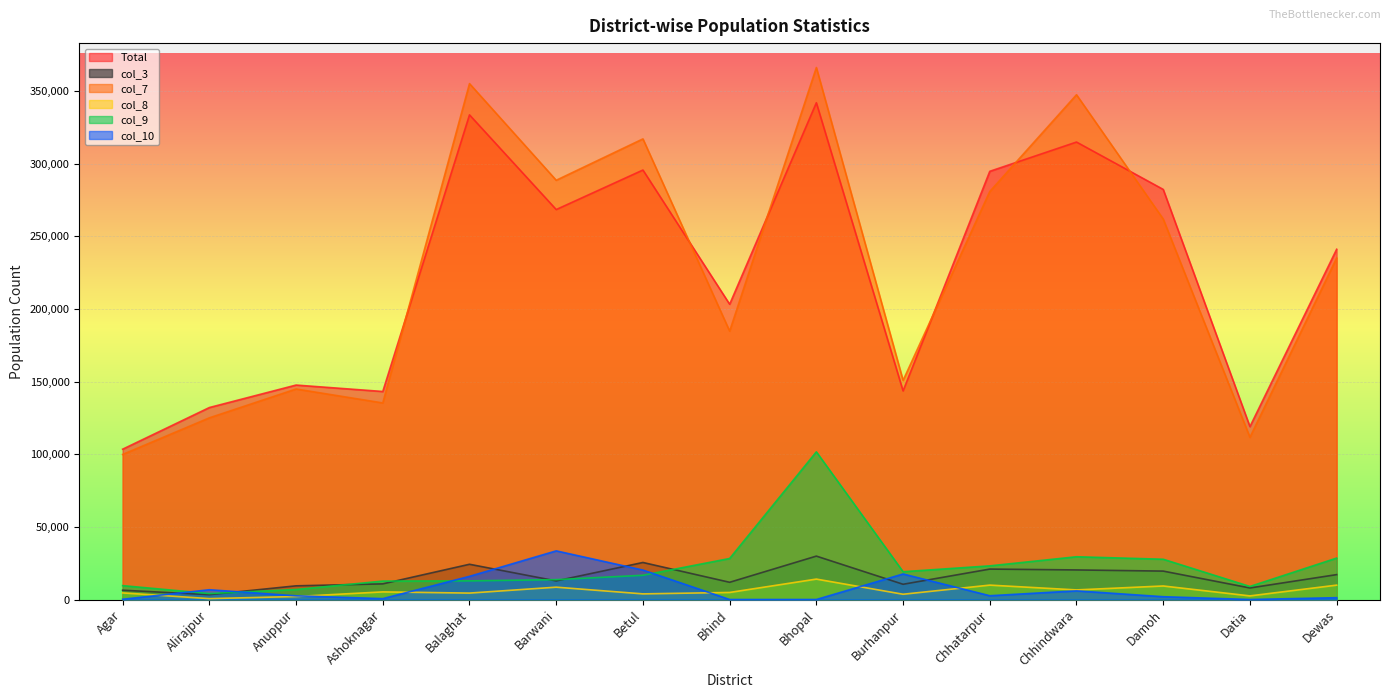

True or false: col_8 has more than 1 interior local peaks.

True